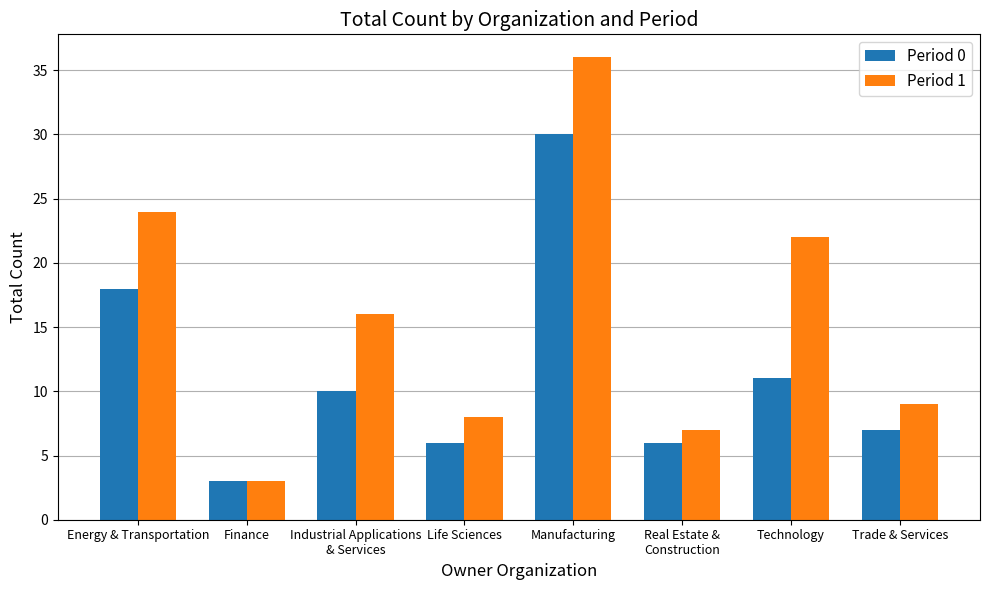

What is the spread (max minus min) of values at Real Estate &
Construction?

1